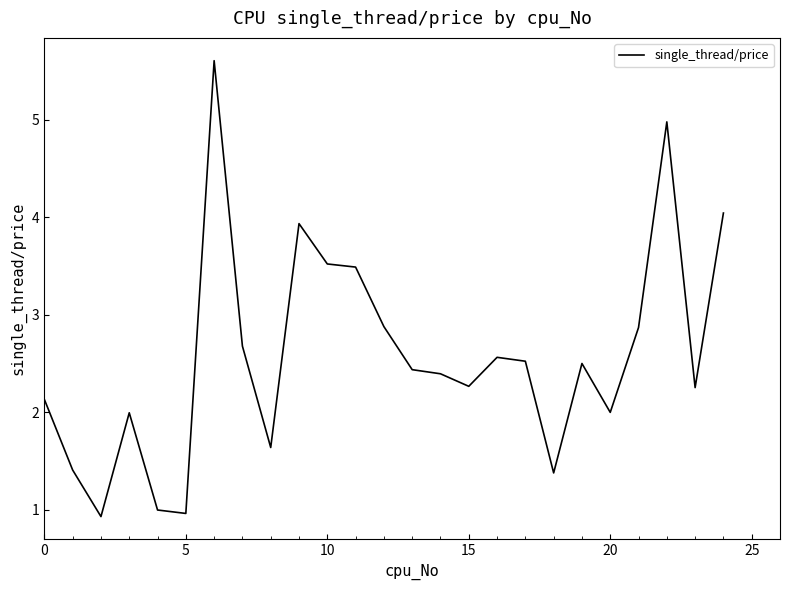

What is the difference between the maximum and minimum values?

4.7